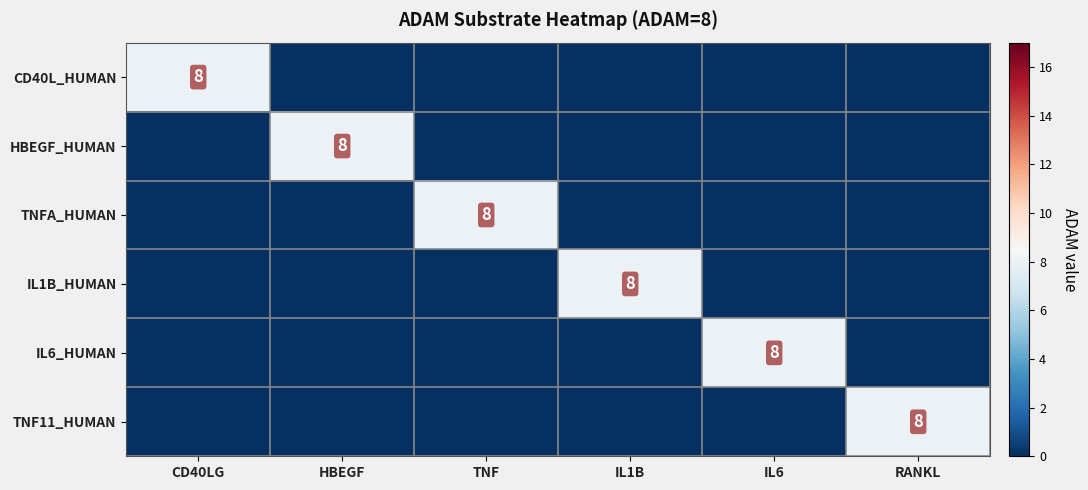

True or false: IL1B_HUMAN has a value of 8 at IL1B.

True